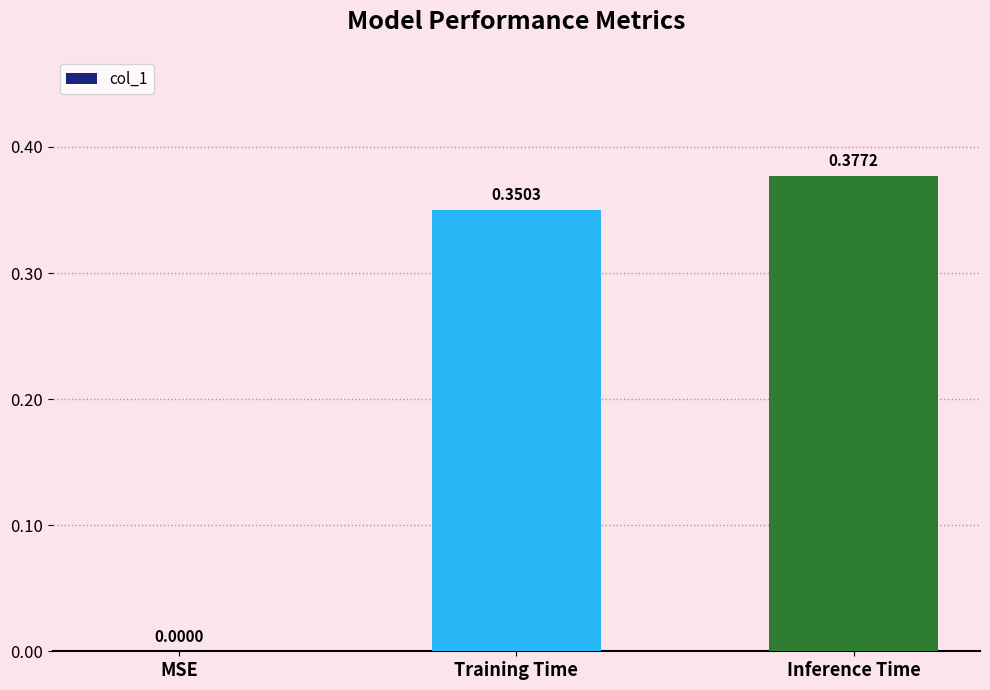

Count the number of data series in this chart.

1